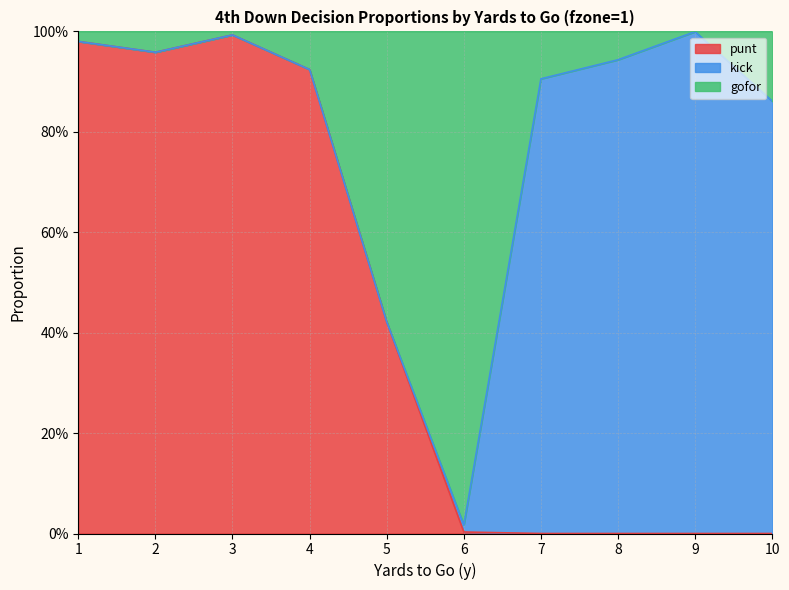

Does the chart have visible grid lines?

Yes